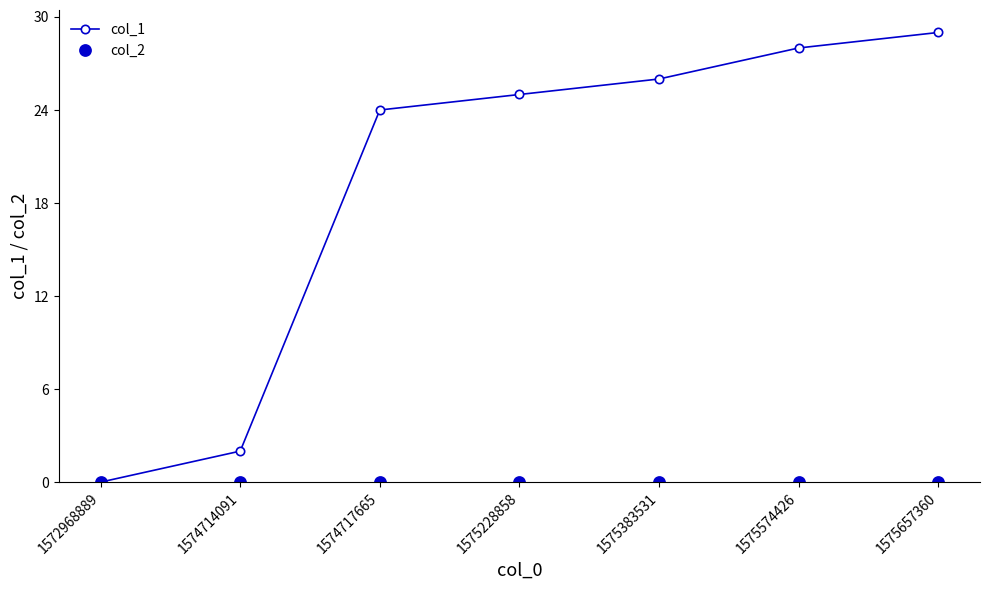

Reading left to right, extract all data points from this chart.

col_1: 0	2	24	25	26	28	29
col_2: 0	0	0	0	0	0	0